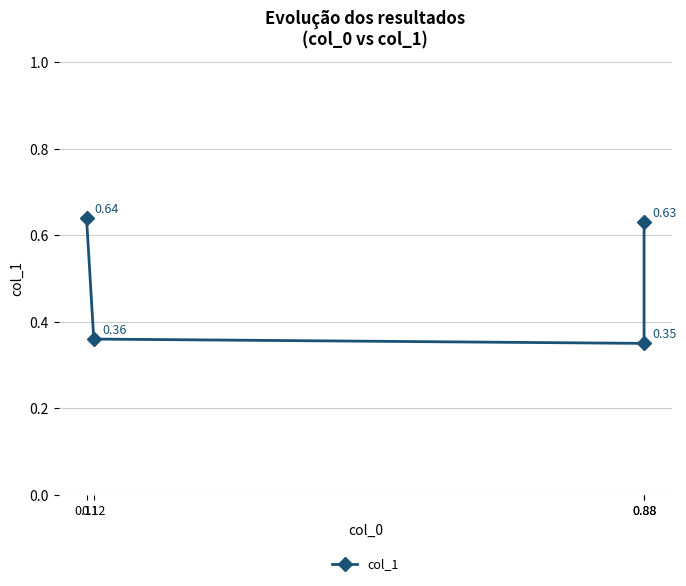

List the labels in order of value, smallest first.

0.88, 0.12, 0.88, 0.11